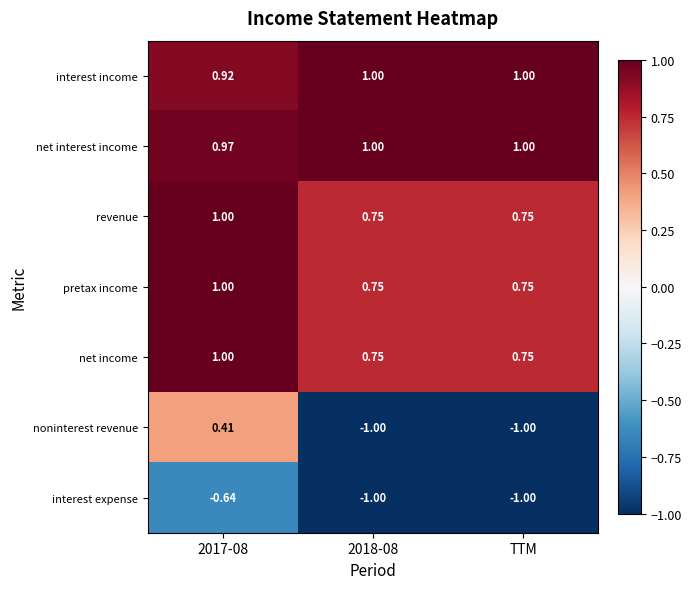

Which series changed the most between 2017-08 and 2018-08?

noninterest revenue